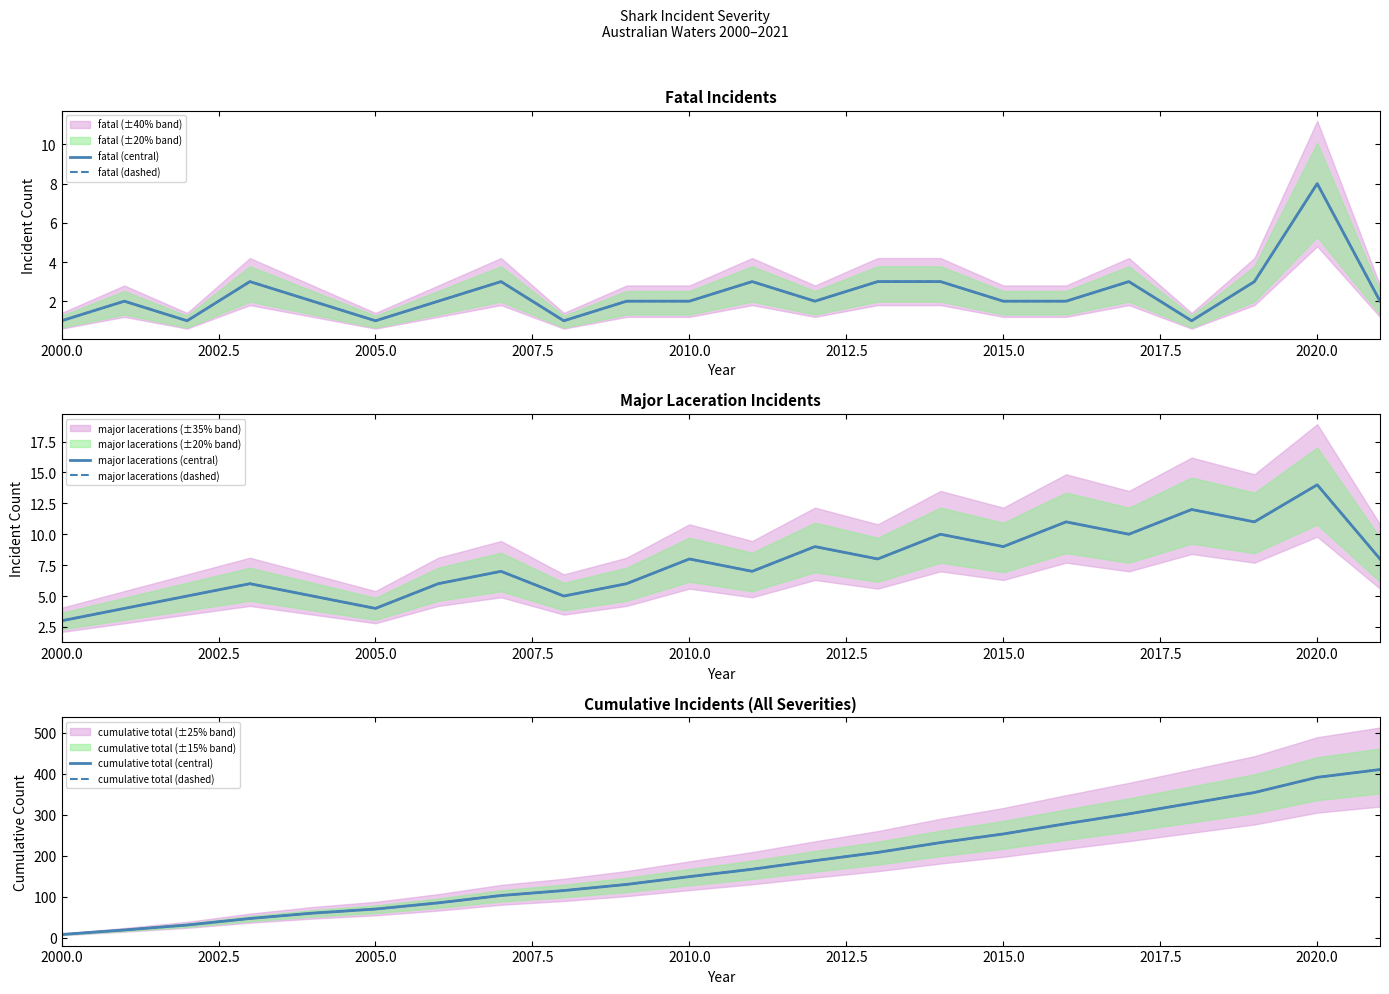

Which series has the largest total across all categories?

cumulative total (central)